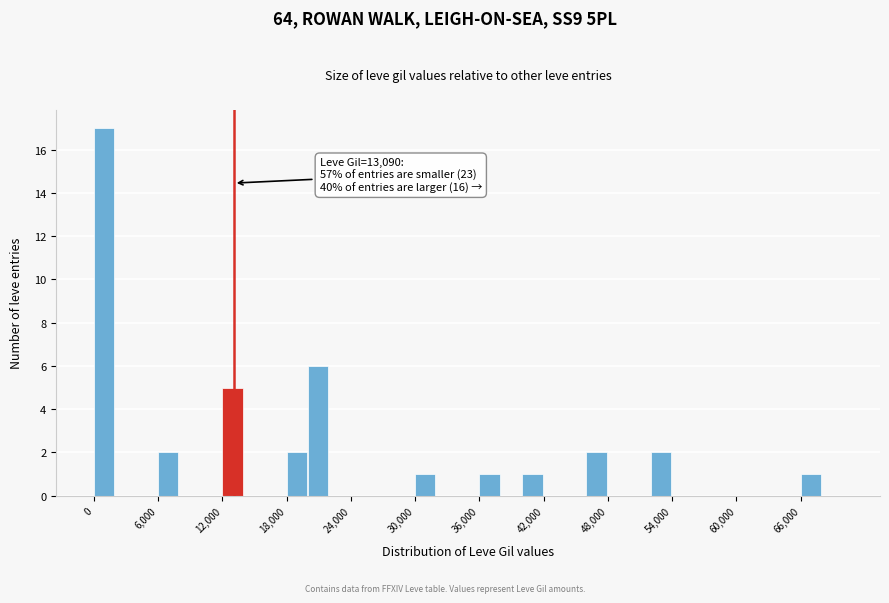

Around what value on the x-axis is the tallest bar? Give the approximate position of its centre, as read against the axis.

1000